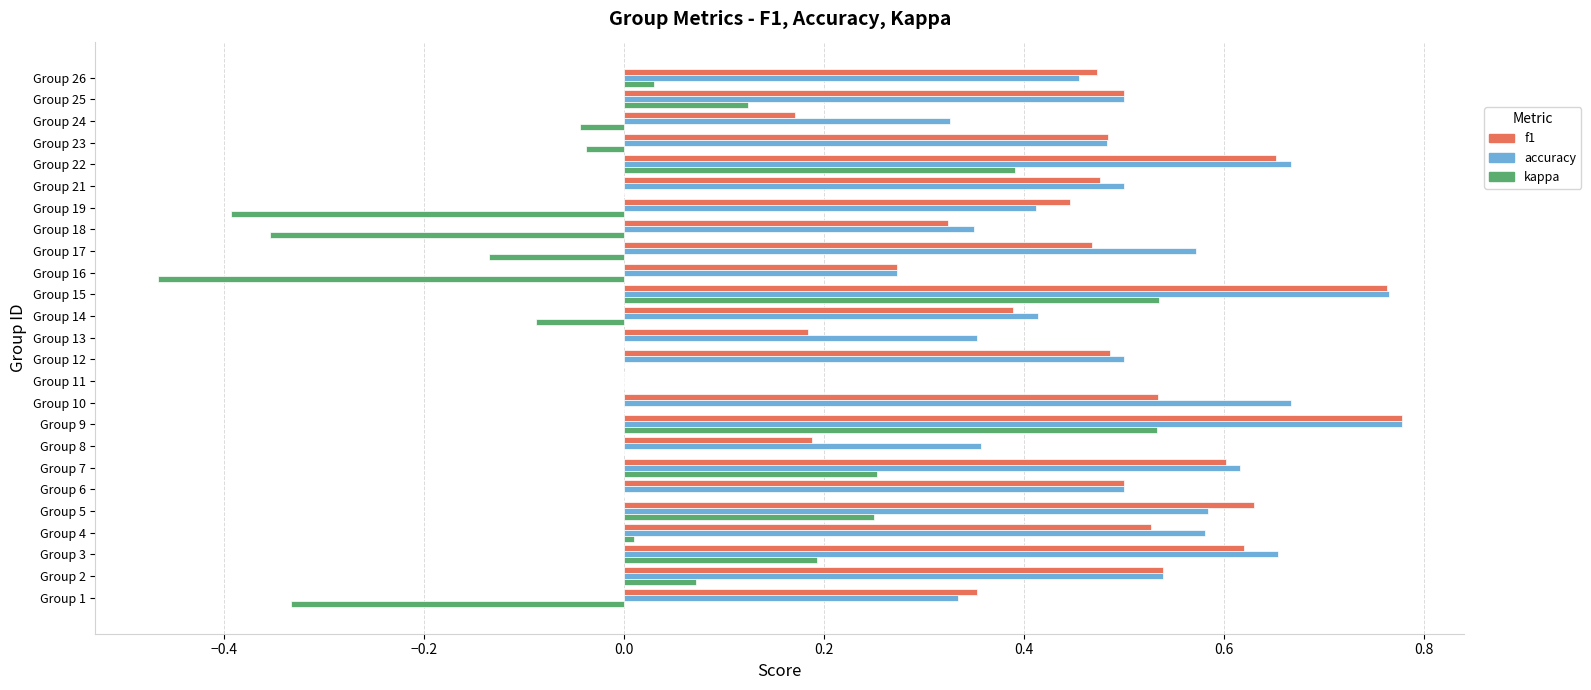

The accuracy series shows 0.5 at Group 12. True or false?

True